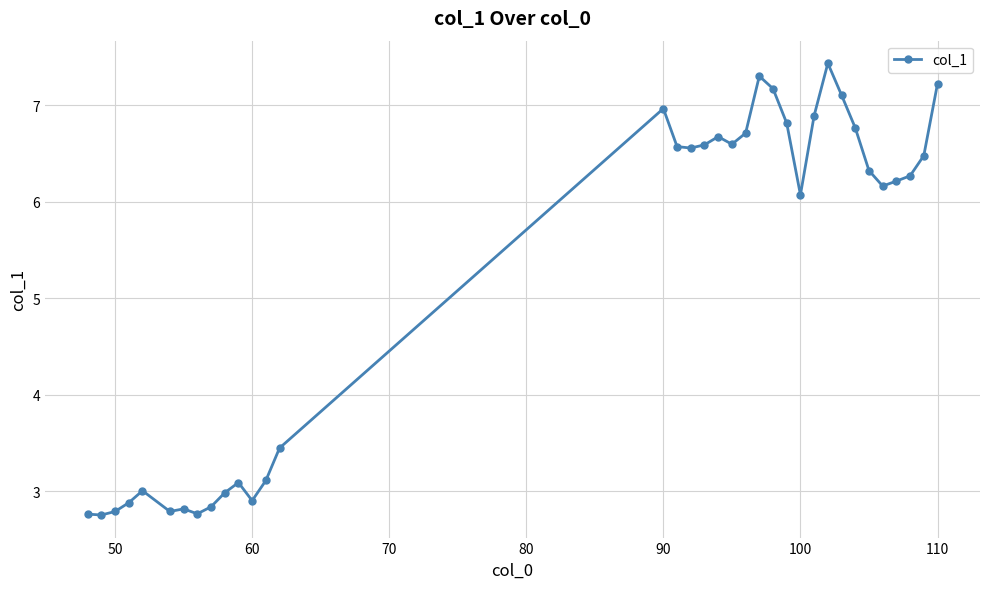

Does the chart have visible grid lines?

Yes